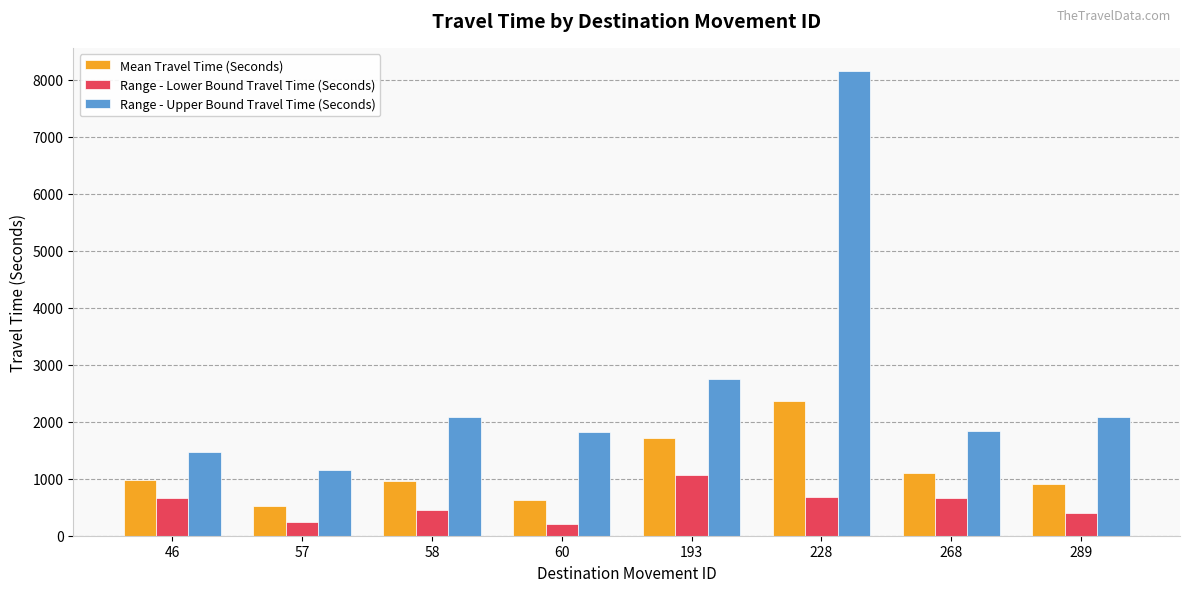

What is the value of the Range - Lower Bound Travel Time (Seconds) bar at the 2nd from the left?

242